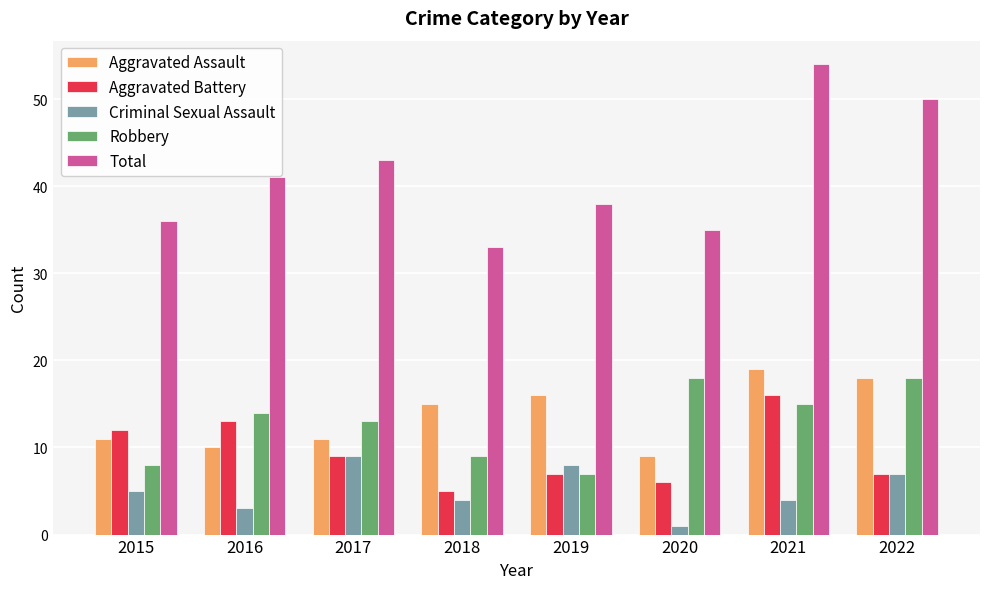

How many bars are there in each group?

5